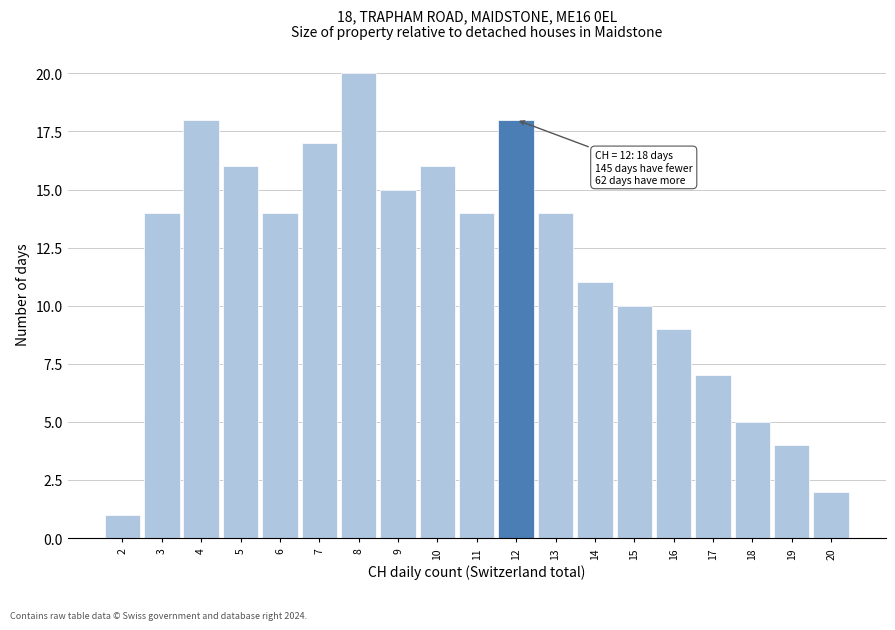

Which range on the x-axis has the tallest bar?

7.5 to 8.5